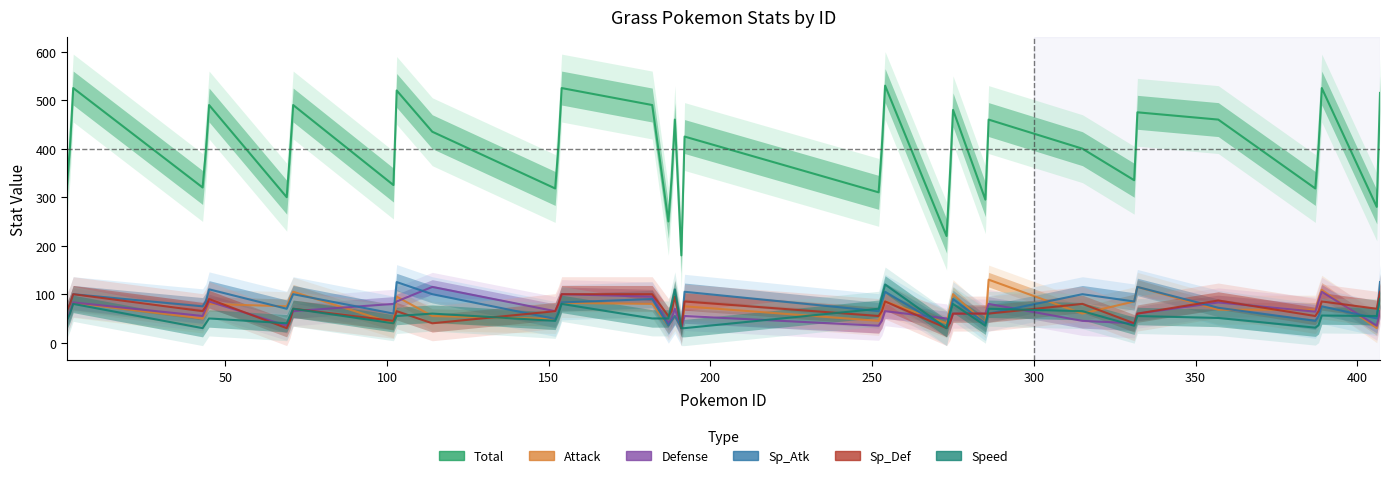

What is the sum of all Speed values?

2194